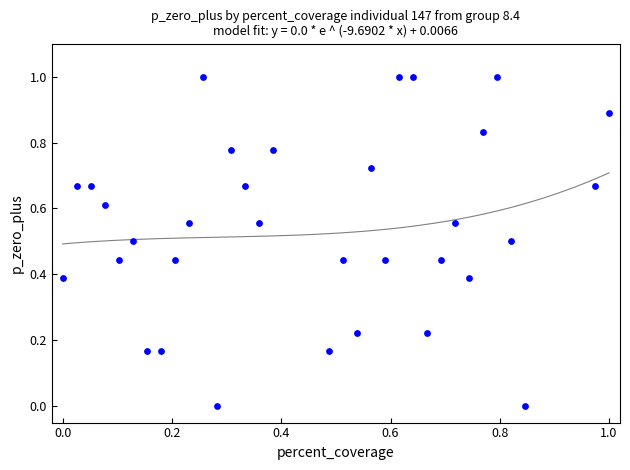

What is the range of Y values (max minus min)?

1.0